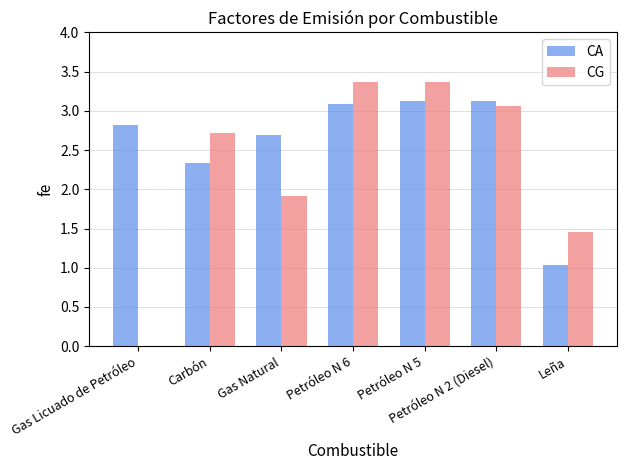

What is the sum of the CA values at Leña and Petróleo N 2 (Diesel)?

4.2